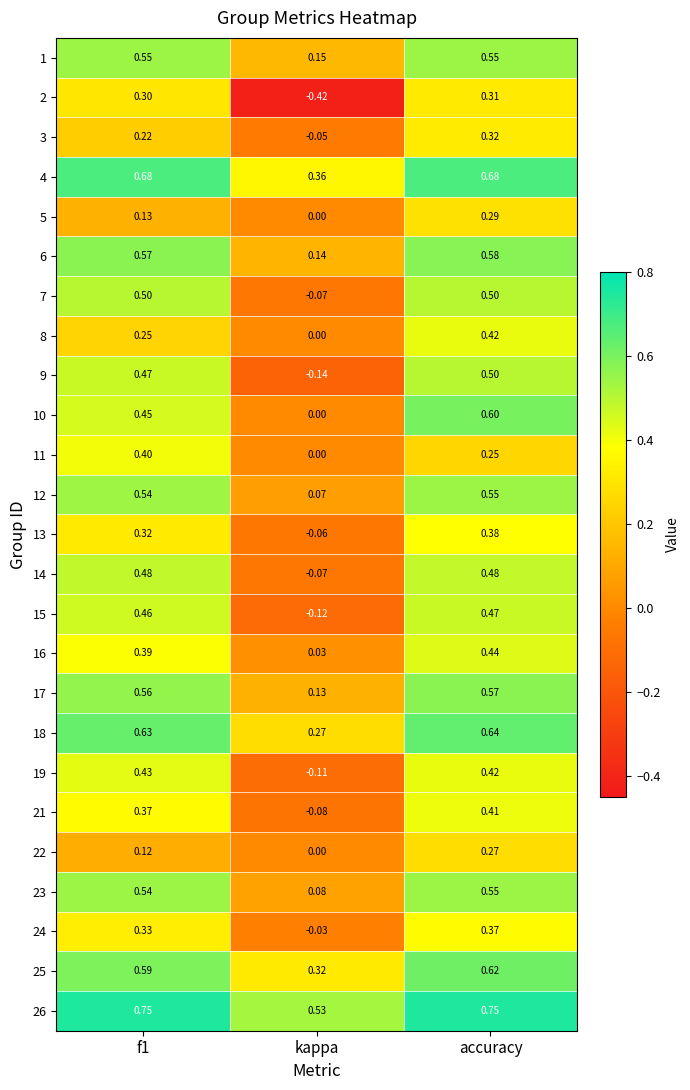

Where is 16 nearest to the value 0?

kappa